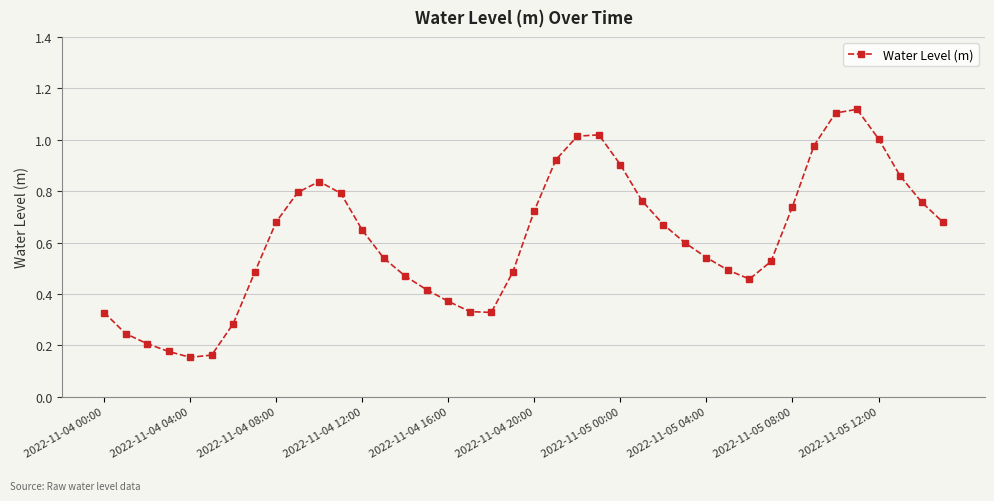

True or false: there are more than 2 points higher than both neighbors.

True